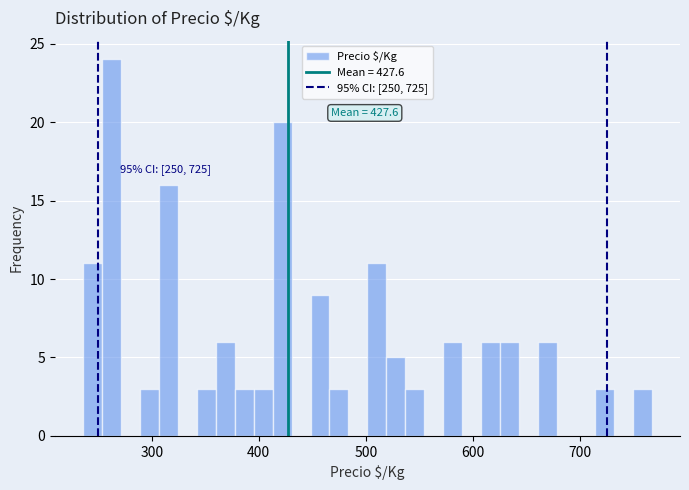

Around what value on the x-axis is the tallest bar? Give the approximate position of its centre, as read against the axis.

260